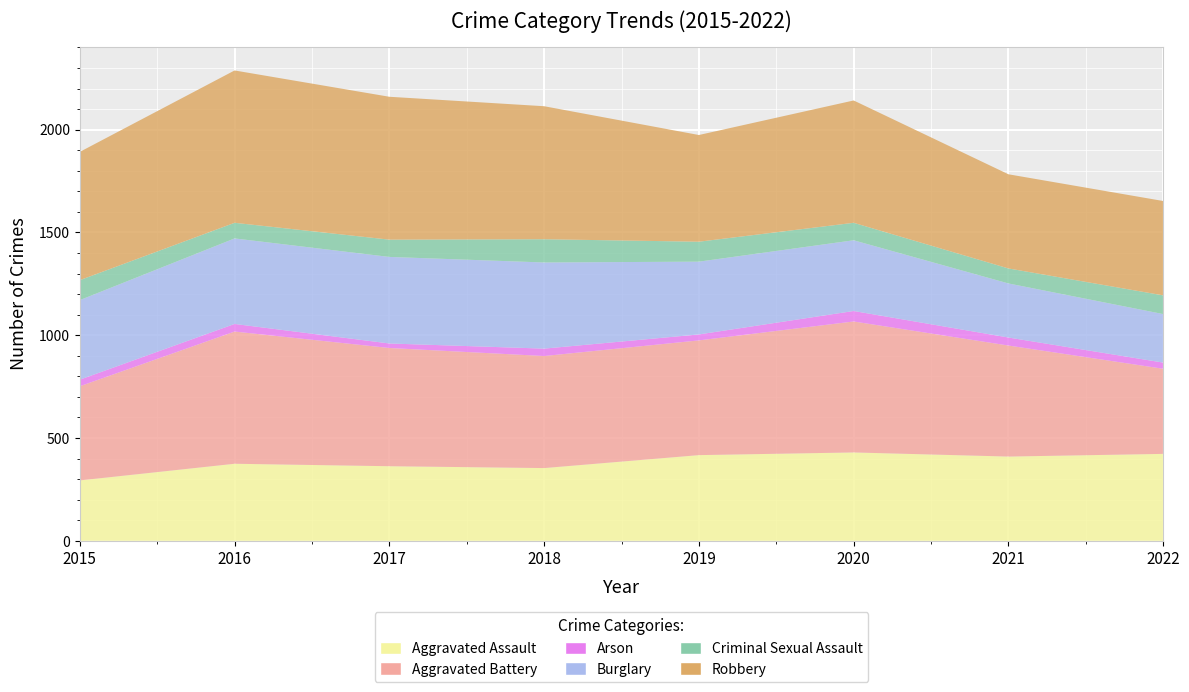

Reading right to left, list all the values displayed in this chart.

Aggravated Assault: 2022=423	2021=410	2020=430	2019=417	2018=354	2017=363	2016=375	2015=294
Aggravated Battery: 2022=414	2021=540	2020=637	2019=558	2018=545	2017=575	2016=643	2015=458
Arson: 2022=30	2021=39	2020=51	2019=29	2018=36	2017=22	2016=37	2015=32
Burglary: 2022=236	2021=263	2020=344	2019=354	2018=419	2017=421	2016=416	2015=387
Criminal Sexual Assault: 2022=91	2021=73	2020=85	2019=97	2018=113	2017=84	2016=76	2015=97
Robbery: 2022=459	2021=458	2020=595	2019=519	2018=647	2017=695	2016=741	2015=624